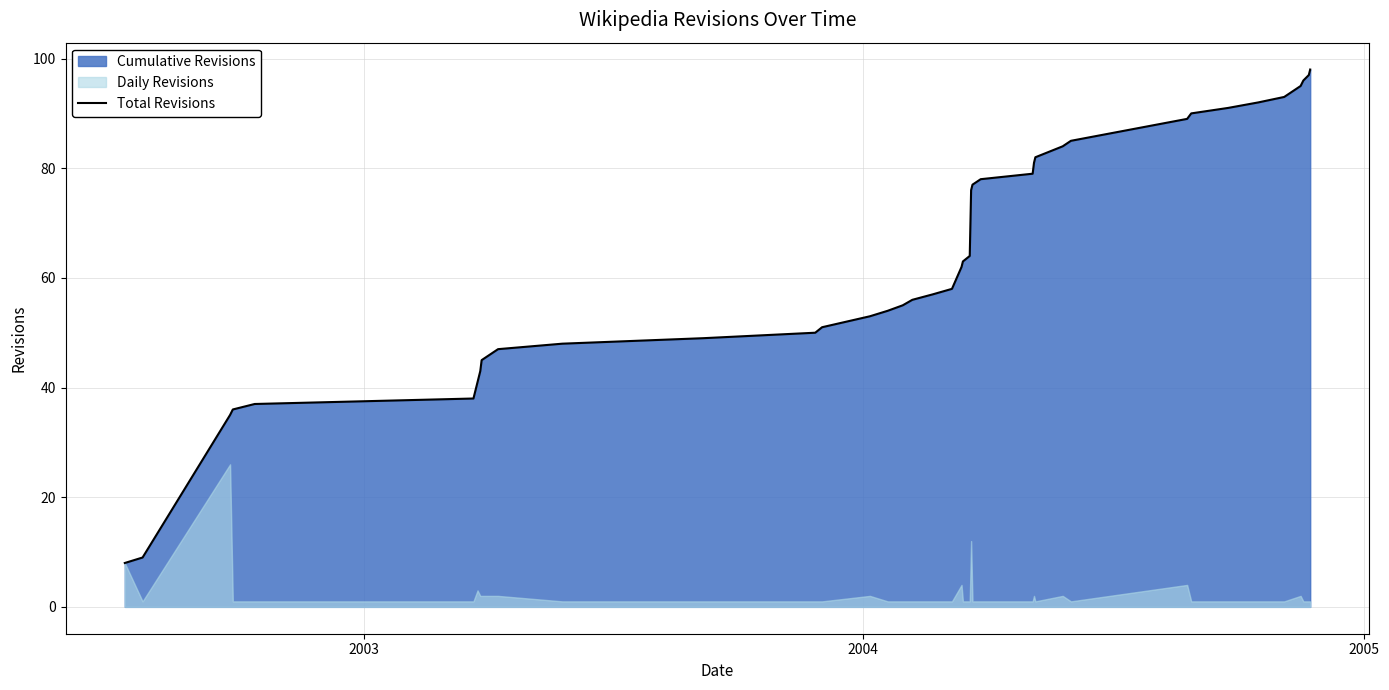

Does the chart display data point markers on the line(s)?

No